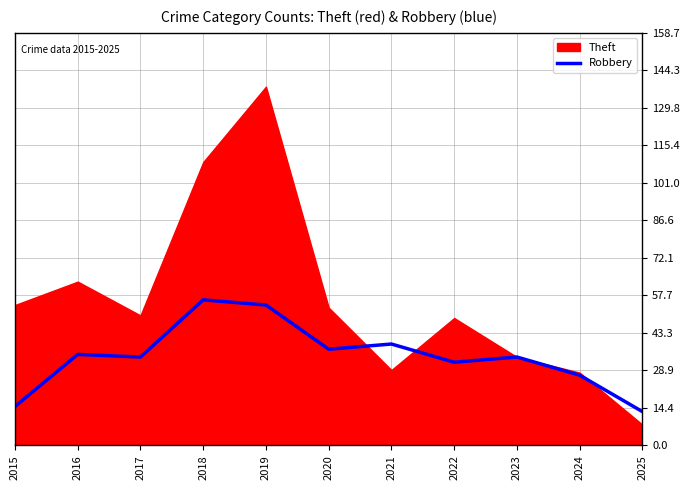

At which label does the data first exceed 34?

2016